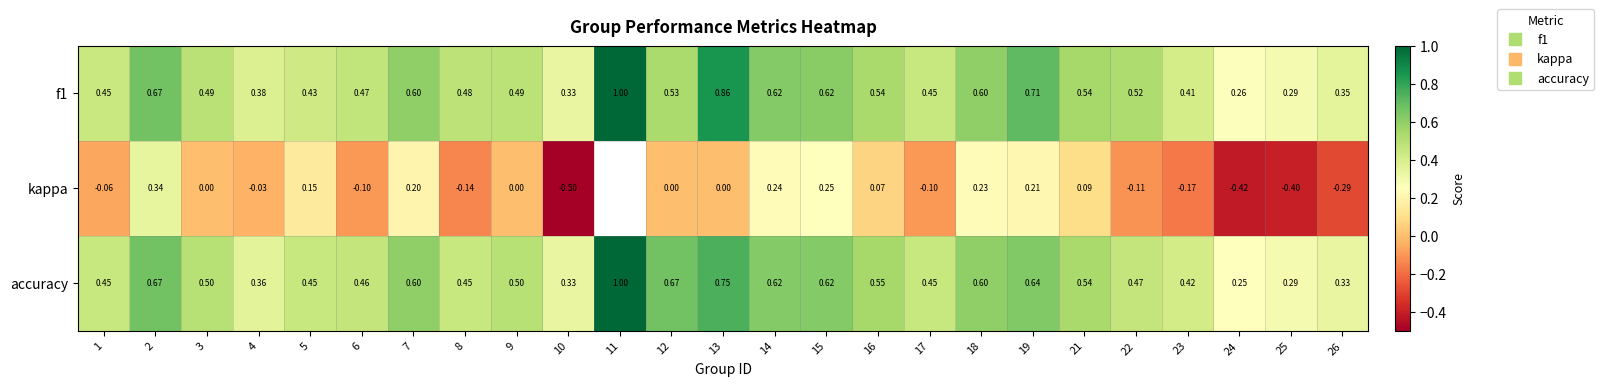

Rank the series by their maximum value, from lowest to highest.

kappa, f1, accuracy